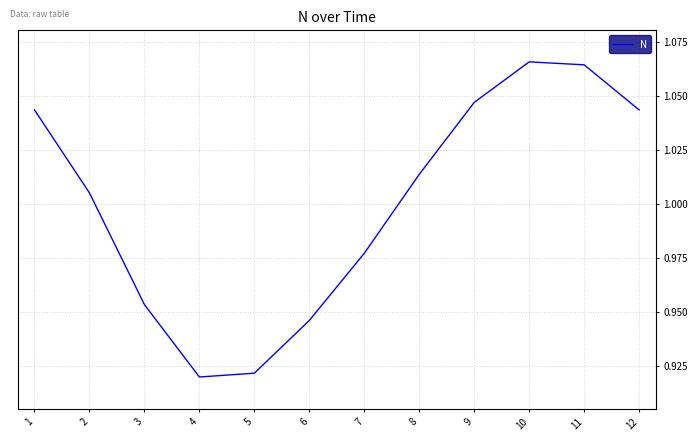

Is it true that the value at 9 is 0.5?

False